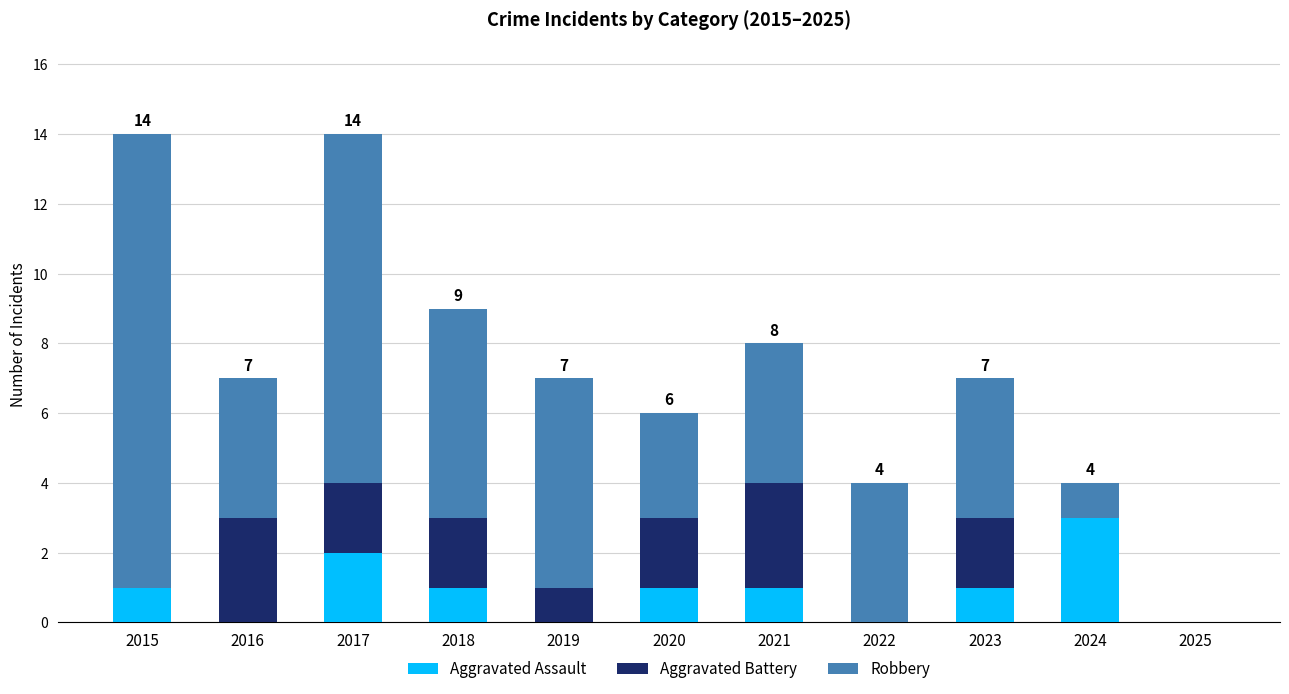

What is the total value across all series at 2024?

4